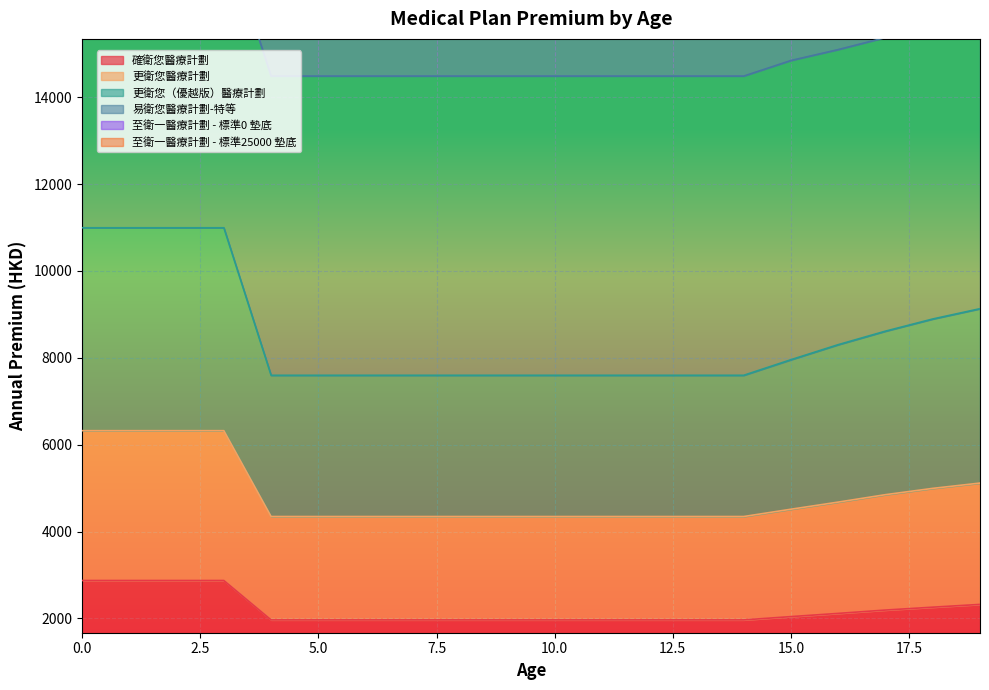

The value of 確衛您醫療計劃 at 0.0 is 2873. True or false?

True